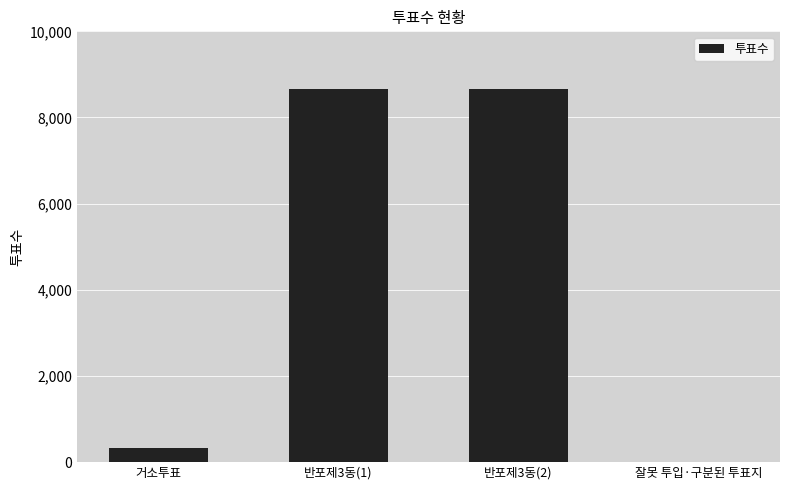

At which label is the value closest to 4337?

거소투표